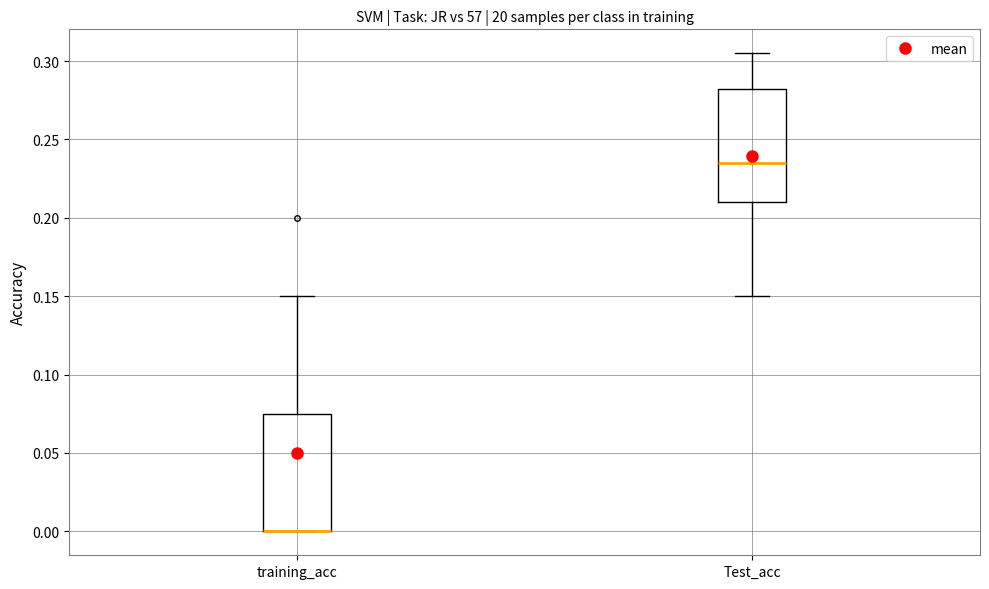

Reading left to right, read every box against the y-axis: the position of its median line, the range the box covers, and the ends of its whiskers. The values are not printed on the chart, so give them approximately, as read against the axis.

training_acc: median 0.000 (drawn on the box's lower edge), box 0.000 to 0.075, whiskers 0.000 to 0.150
Test_acc: median 0.235, box 0.210 to 0.285, whiskers 0.150 to 0.305